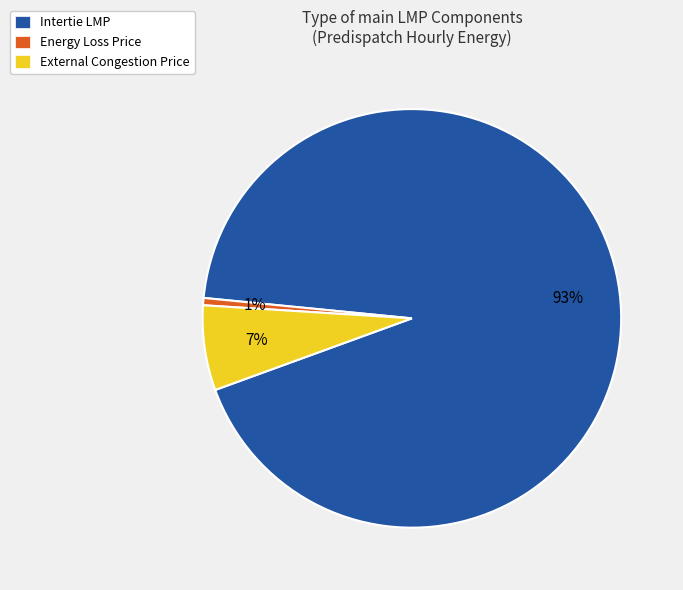

How many slices are in this pie chart?

3